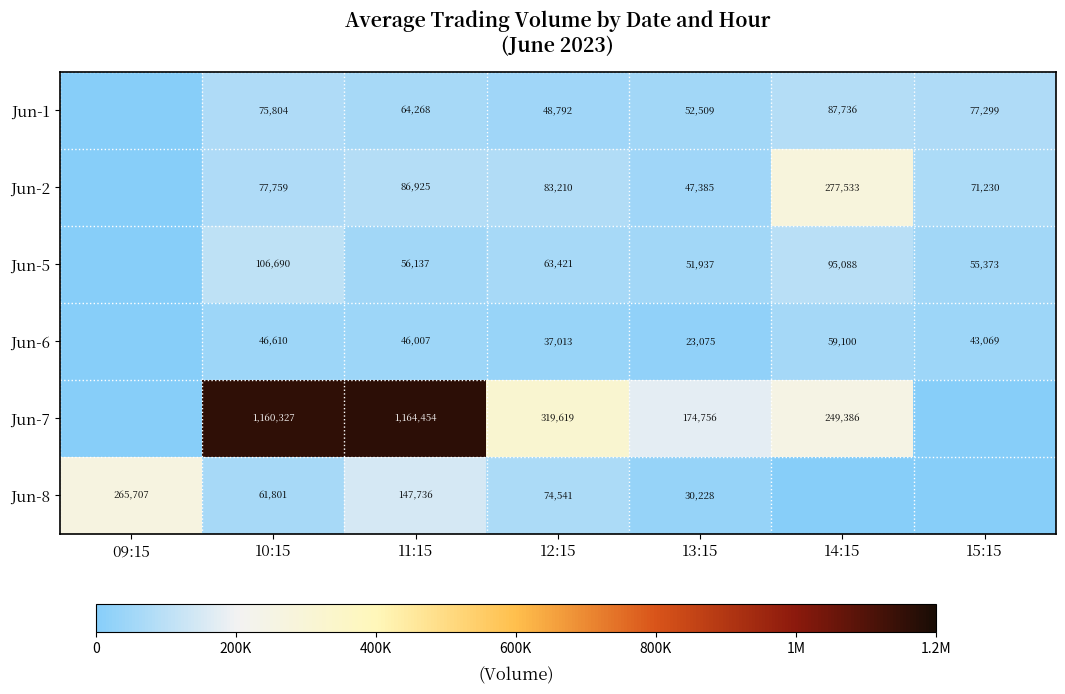

Which has a higher value, 15:15 or 12:15?

15:15